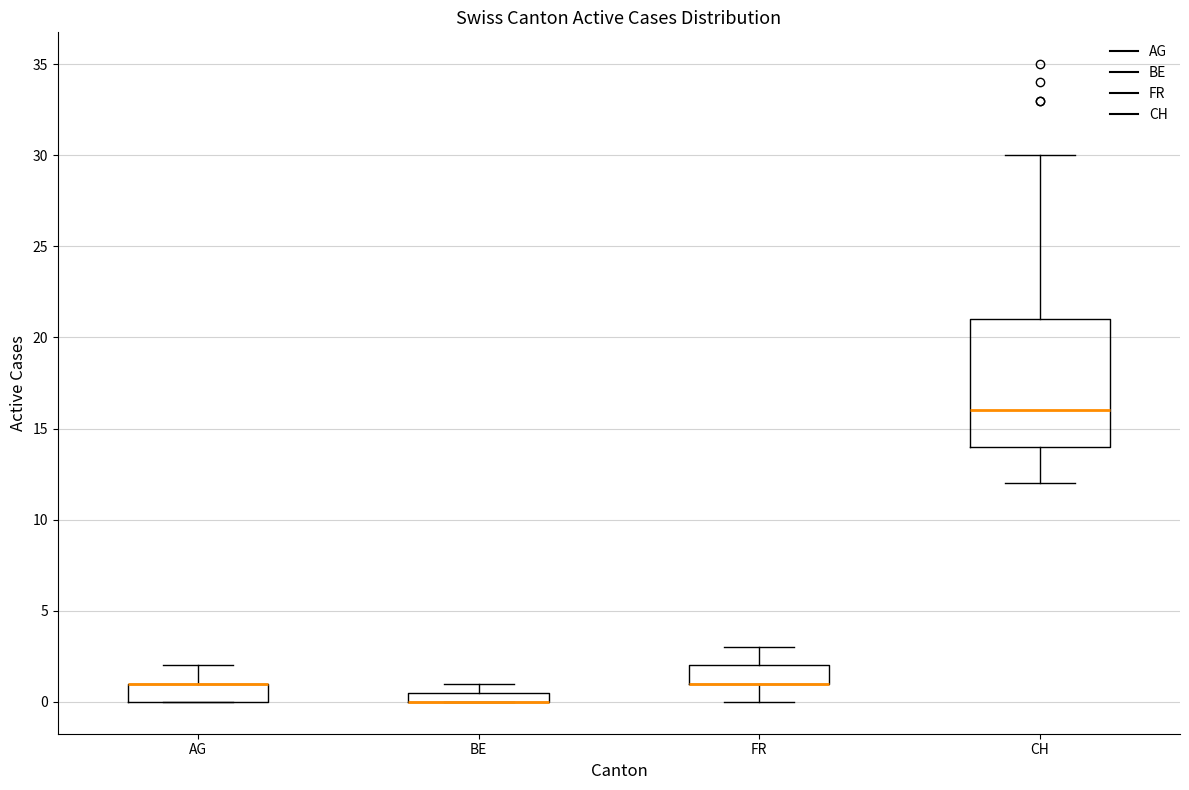

Comparing the boxes themselves (not the whiskers), which one is the tallest?

CH